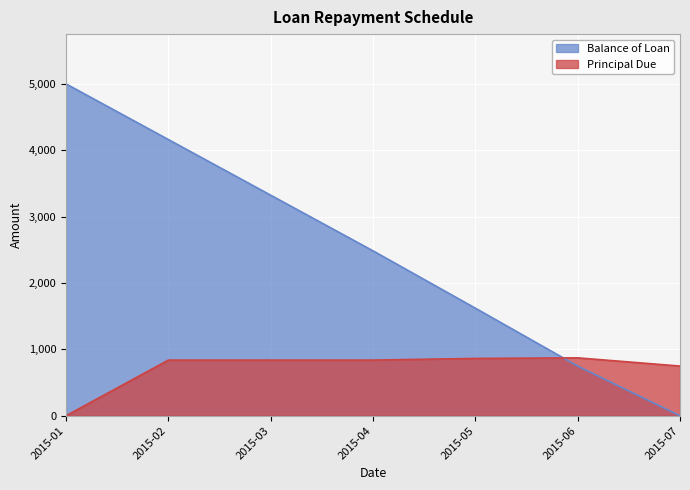

Between 2015-02 and 2015-05, which series saw the biggest shift?

Balance of Loan